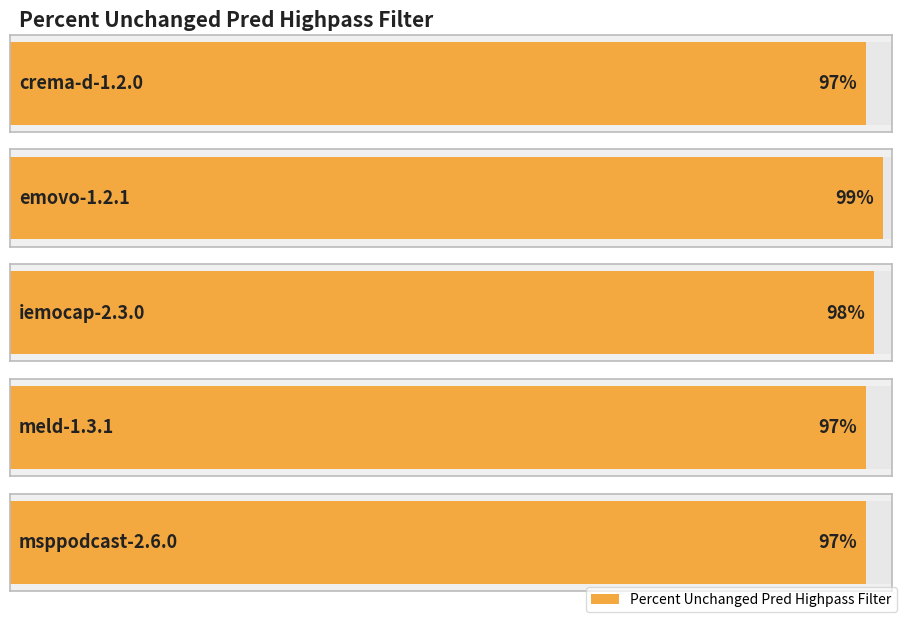

Which label corresponds to the smallest value in the chart?

crema-d-1.2.0